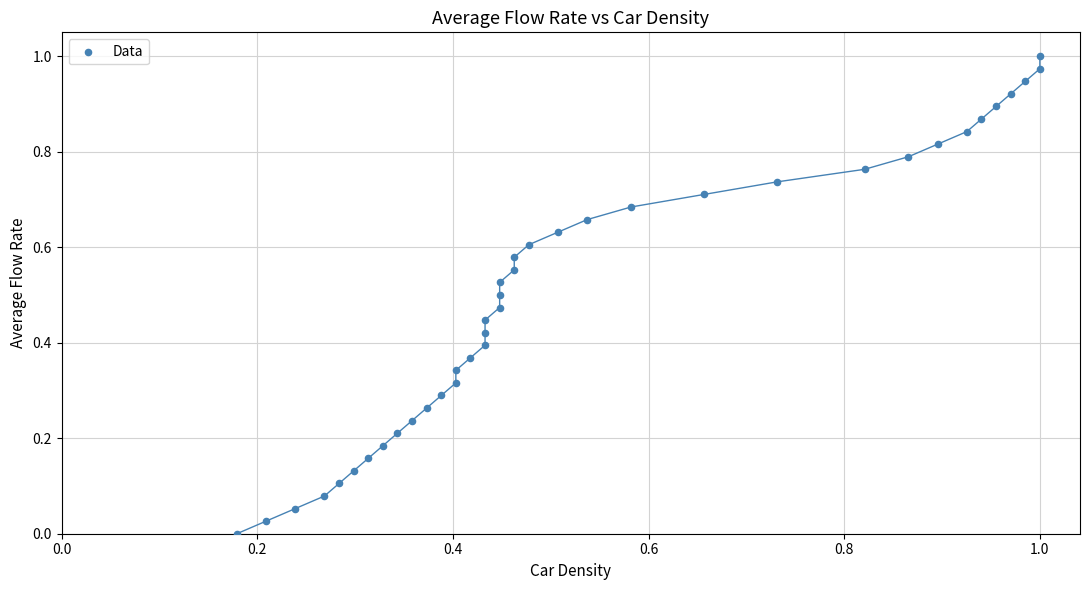

How many points are shown in the scatter plot?

39